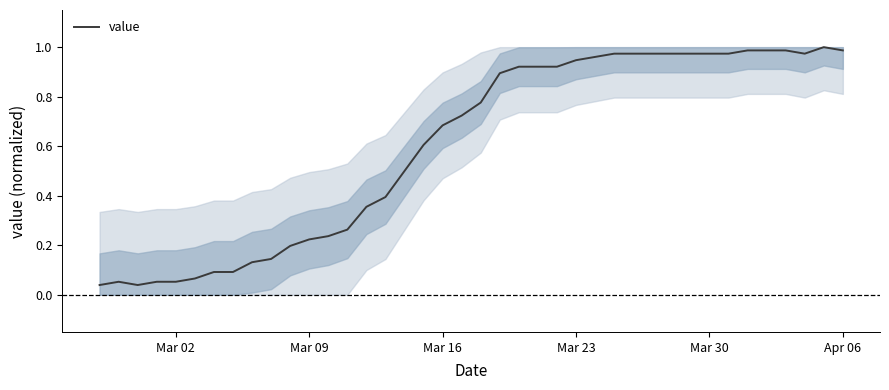

Does the chart have visible grid lines?

No